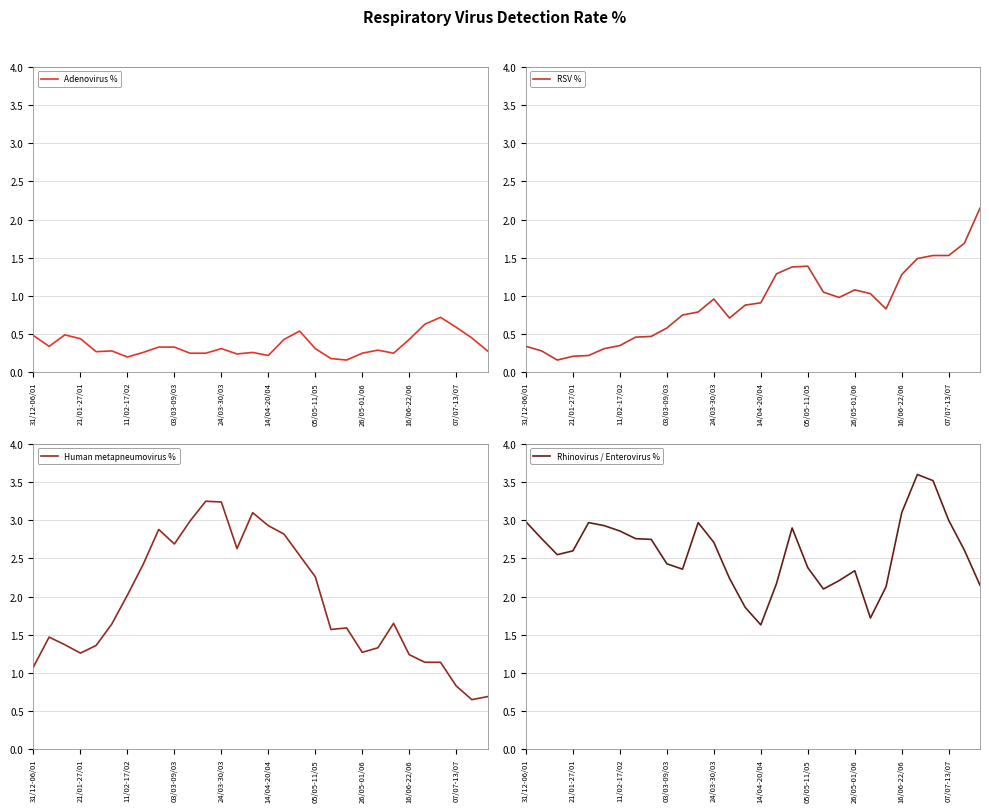

The value of Adenovirus % at 21/01-27/01 is 0.2. True or false?

False